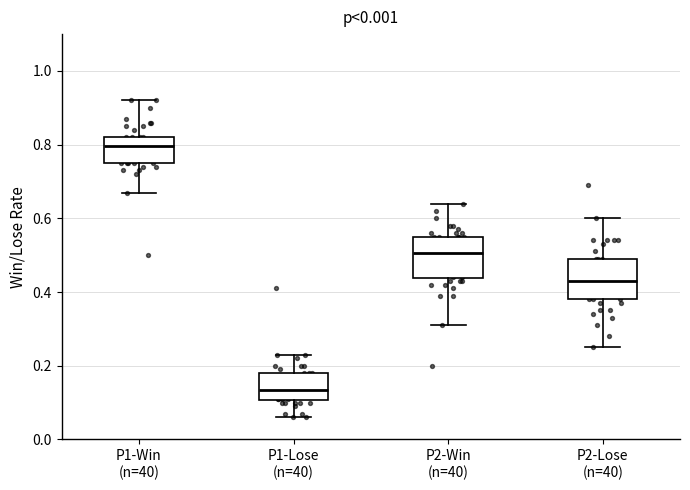

Which box's median line is the highest?

P1-Win (n=40)